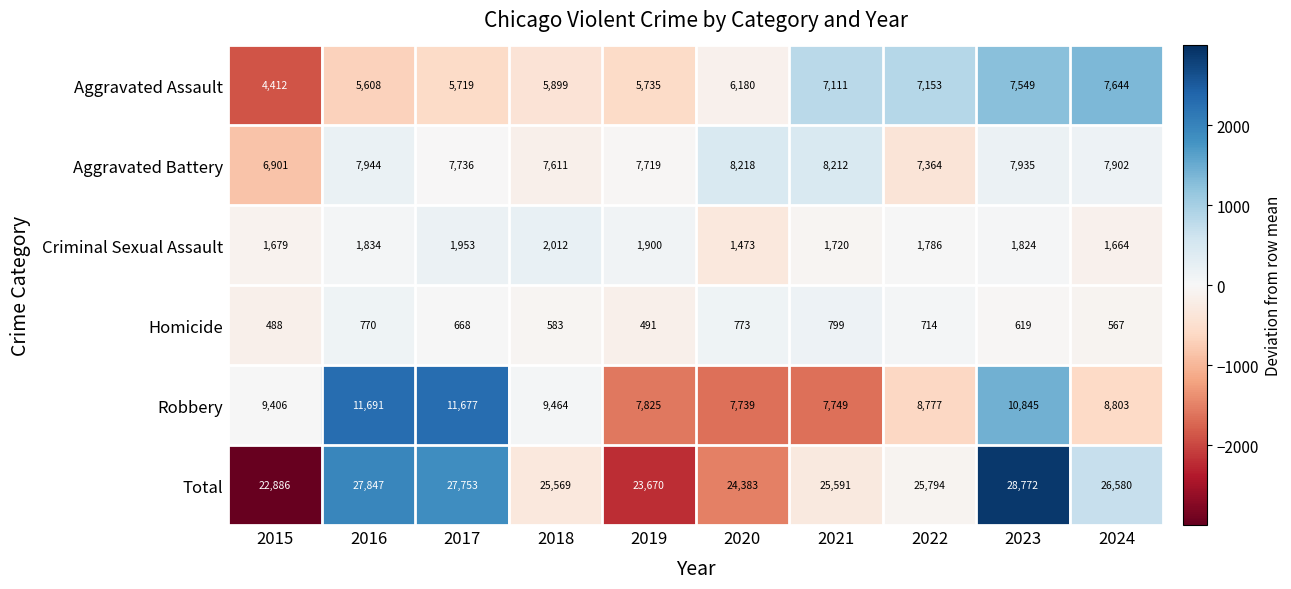

Which category has the lowest value in the Homicide series?

2015